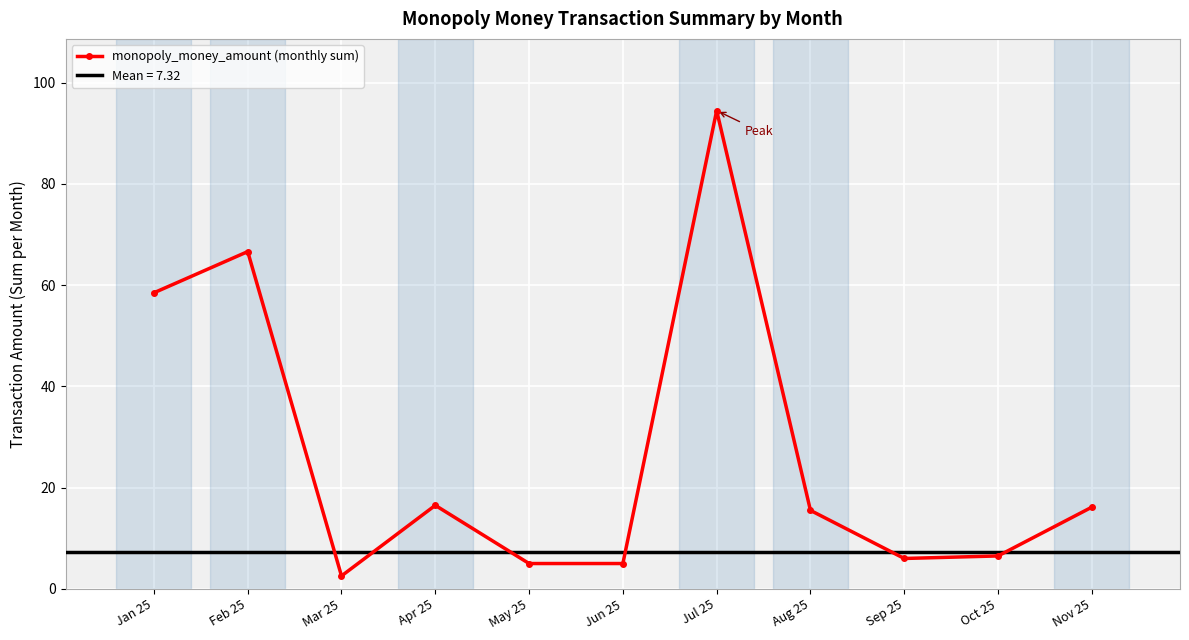

Between Feb 25 and Apr 25, which is larger?

Feb 25